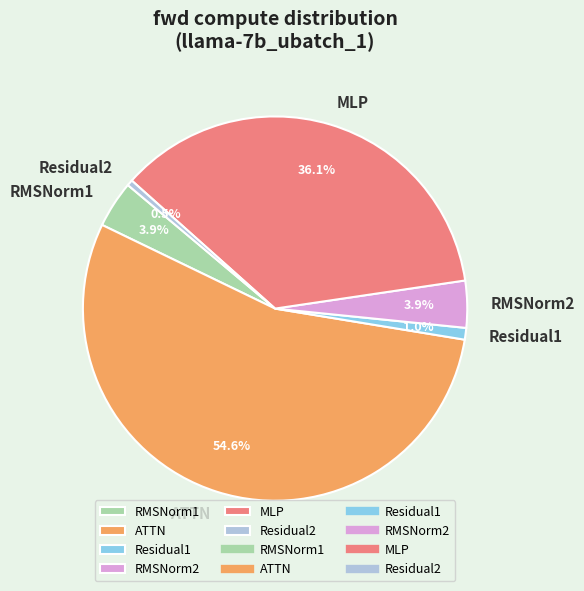

Combined, what portion of the pie is MLP and Residual2?

36.6%